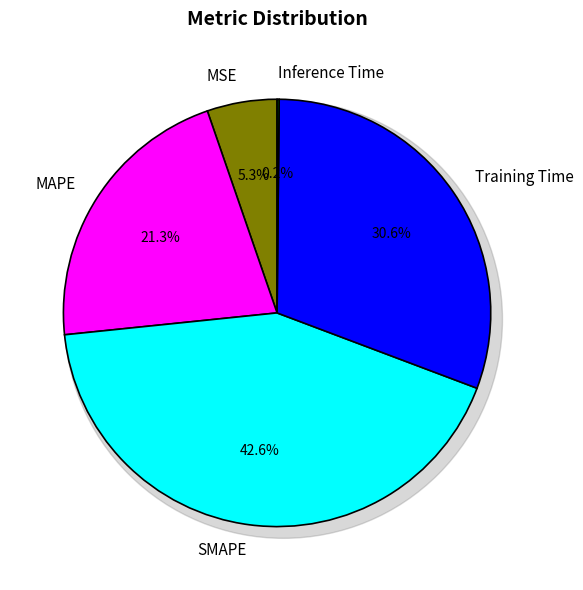

What is the largest slice in the pie chart?

SMAPE